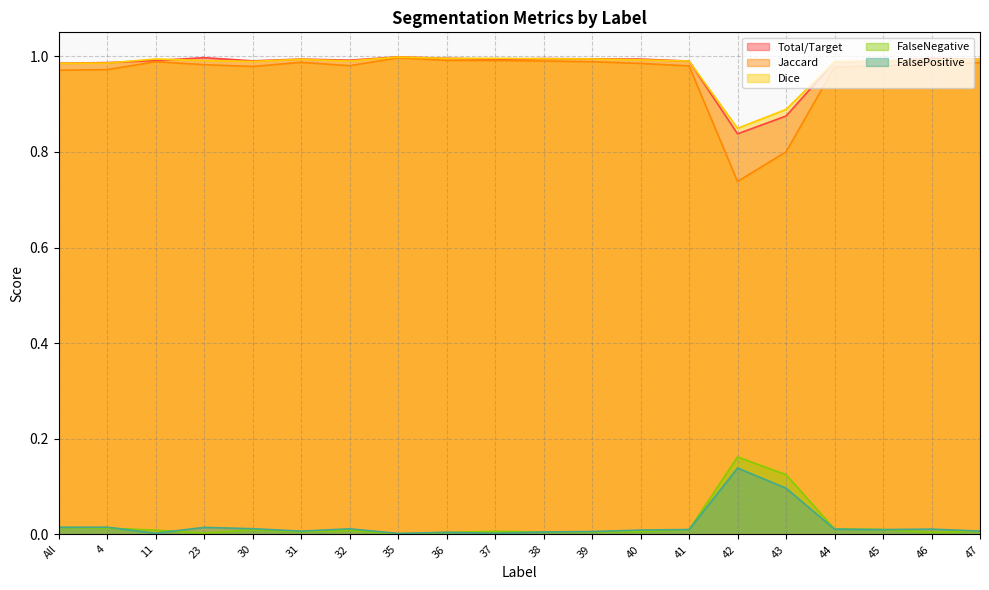

Is it true that FalseNegative equals 0.0 at 32?

True